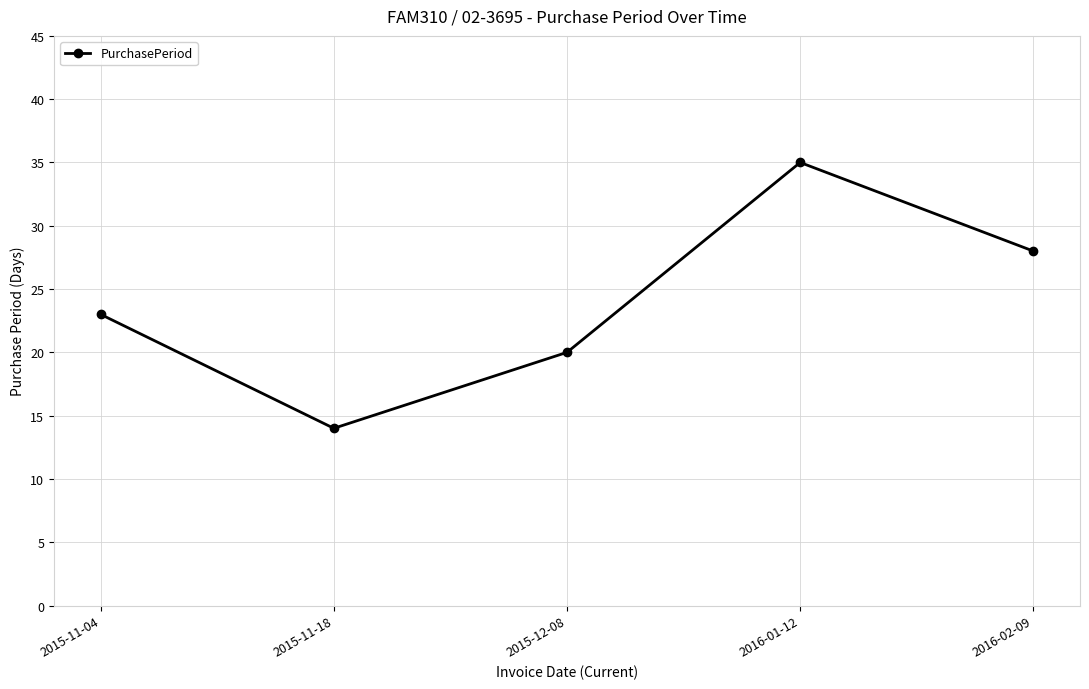

At which category does the chart reach its minimum across all series?

2015-11-18